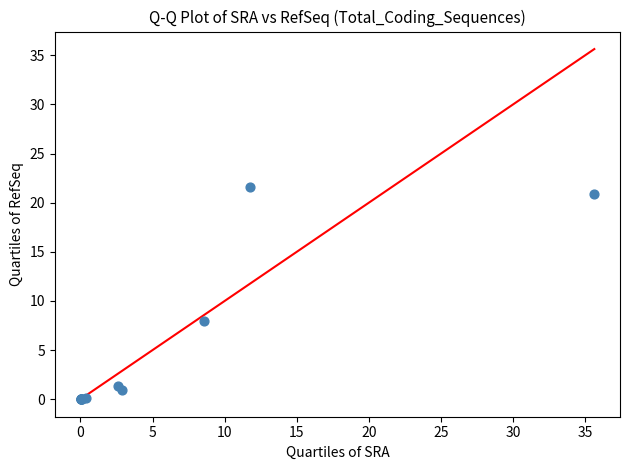

What Y value in the scatter plot is closest to 10?

7.9